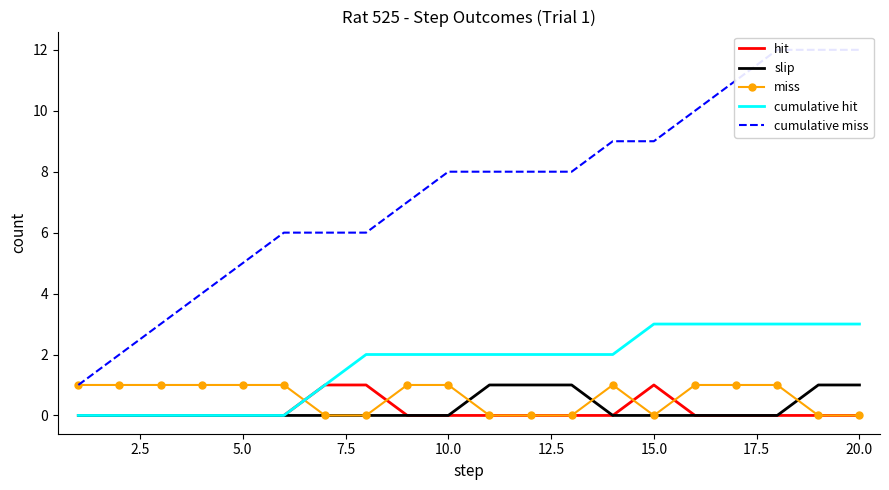

How many data points in hit are above 0?

3